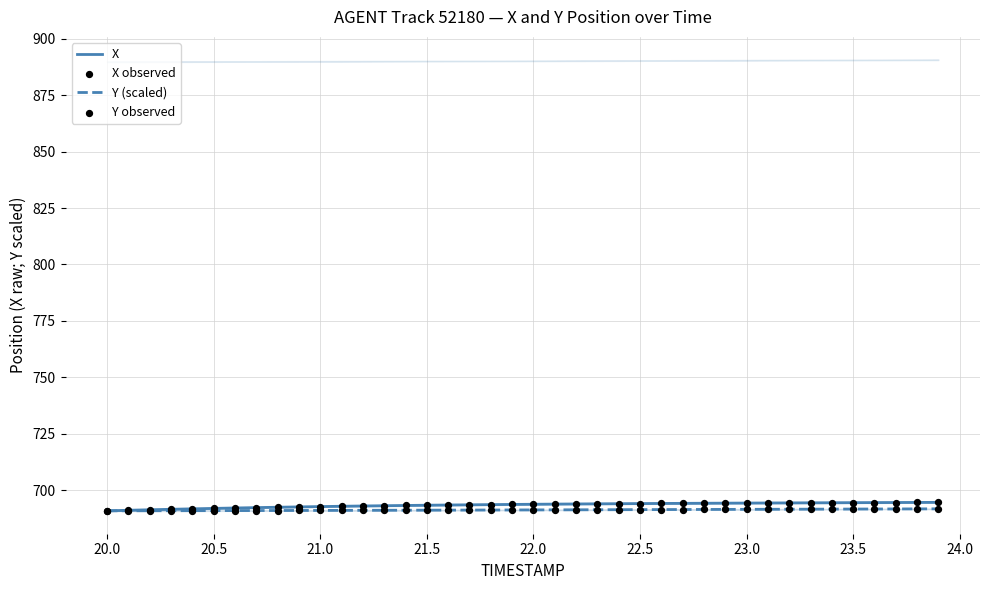

Which series has the largest total across all categories?

X